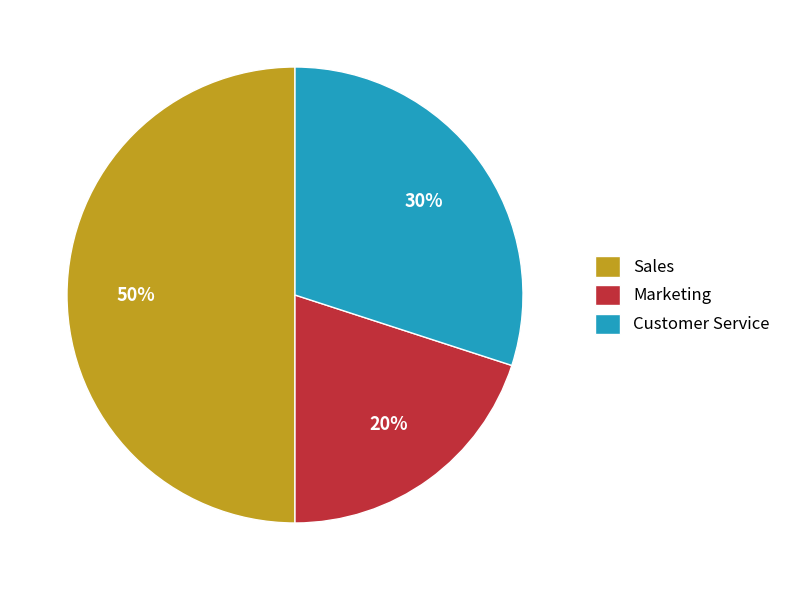

Which has a higher value, Sales or Marketing?

Sales